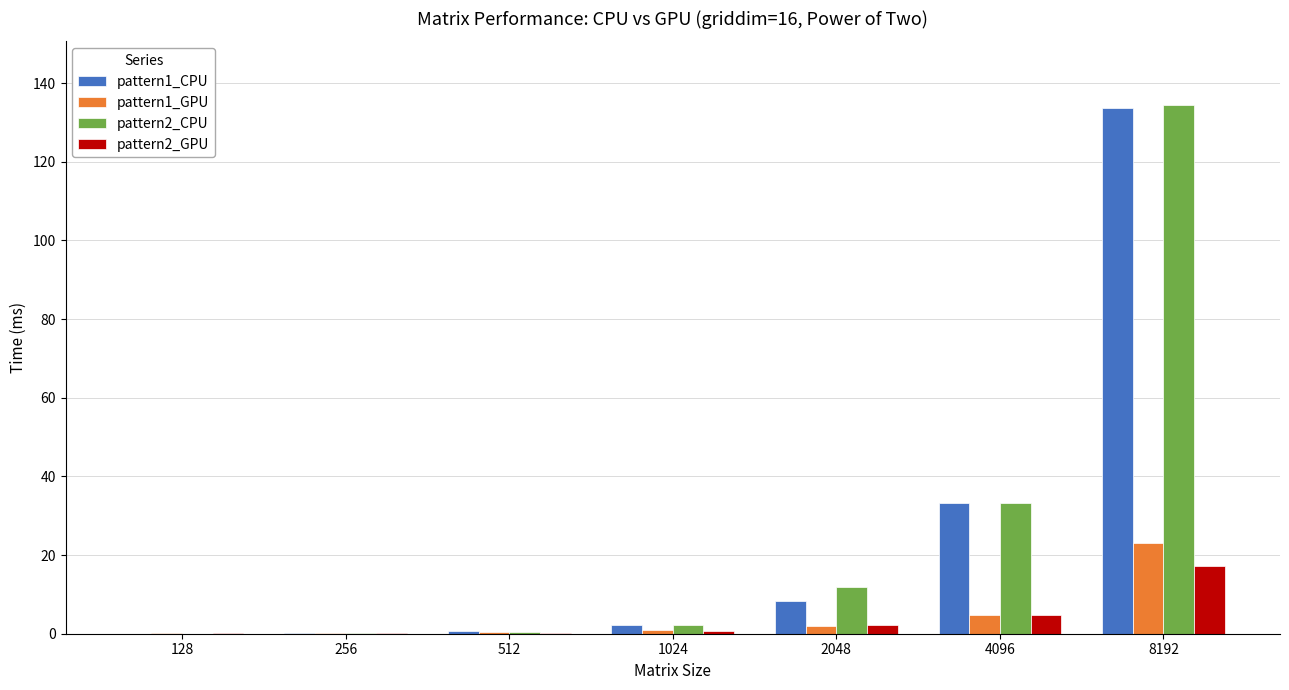

What is the highest value of the pattern1_GPU series?

23.0